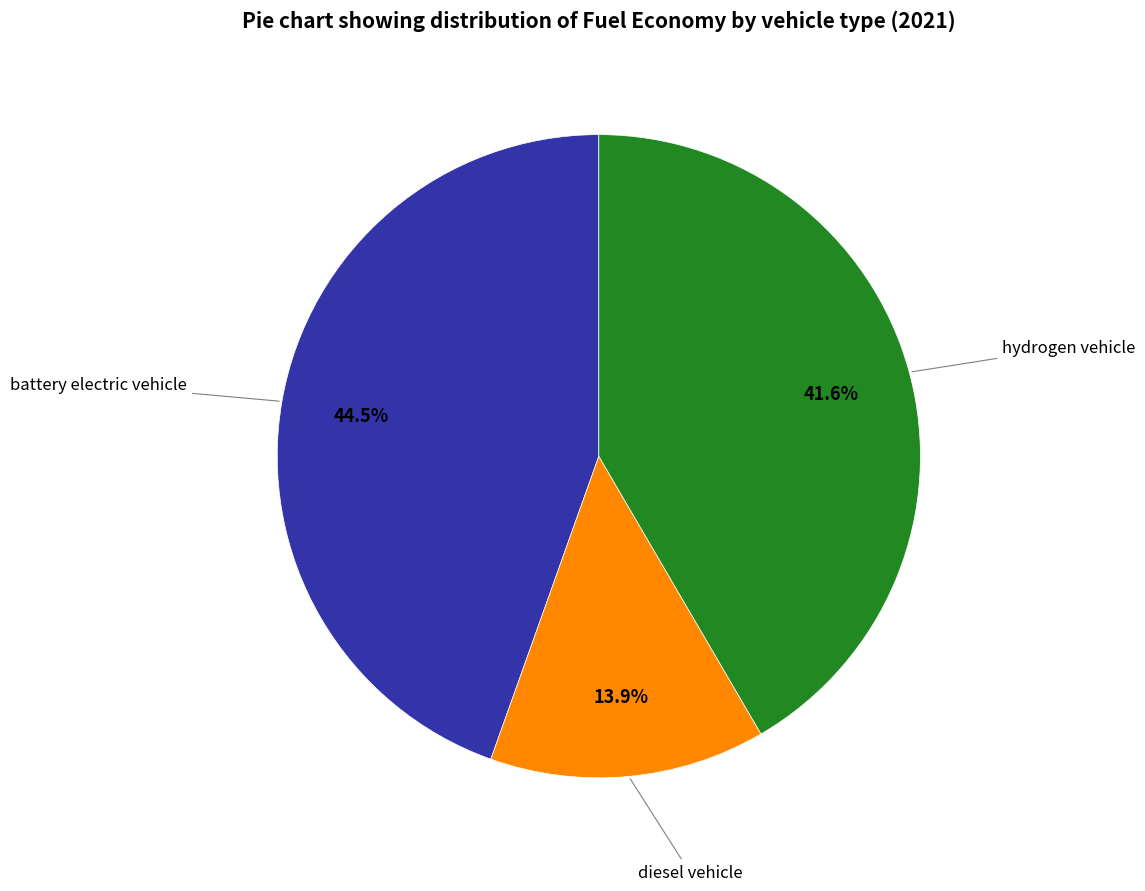

Is there any slice that represents more than half of the pie?

No